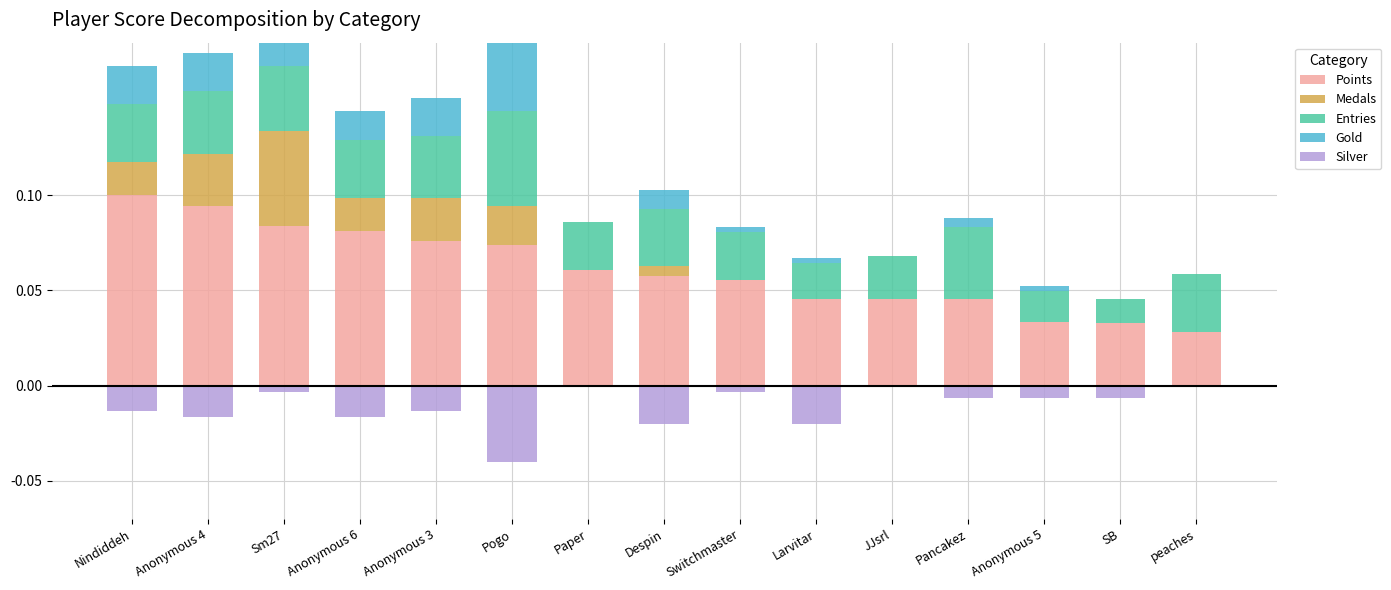

Does the chart contain any negative values?

Yes